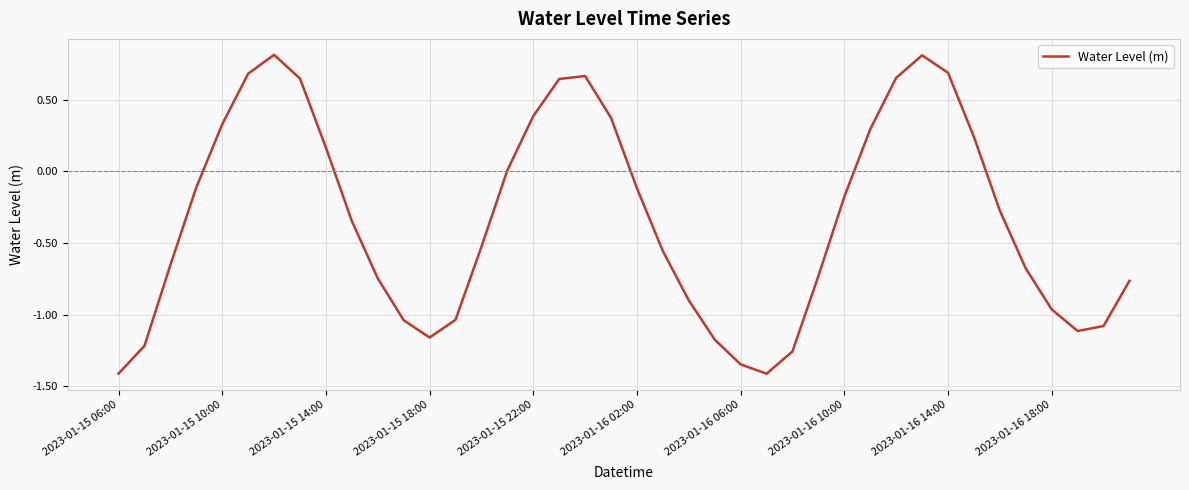

What is the greatest value displayed?

0.8